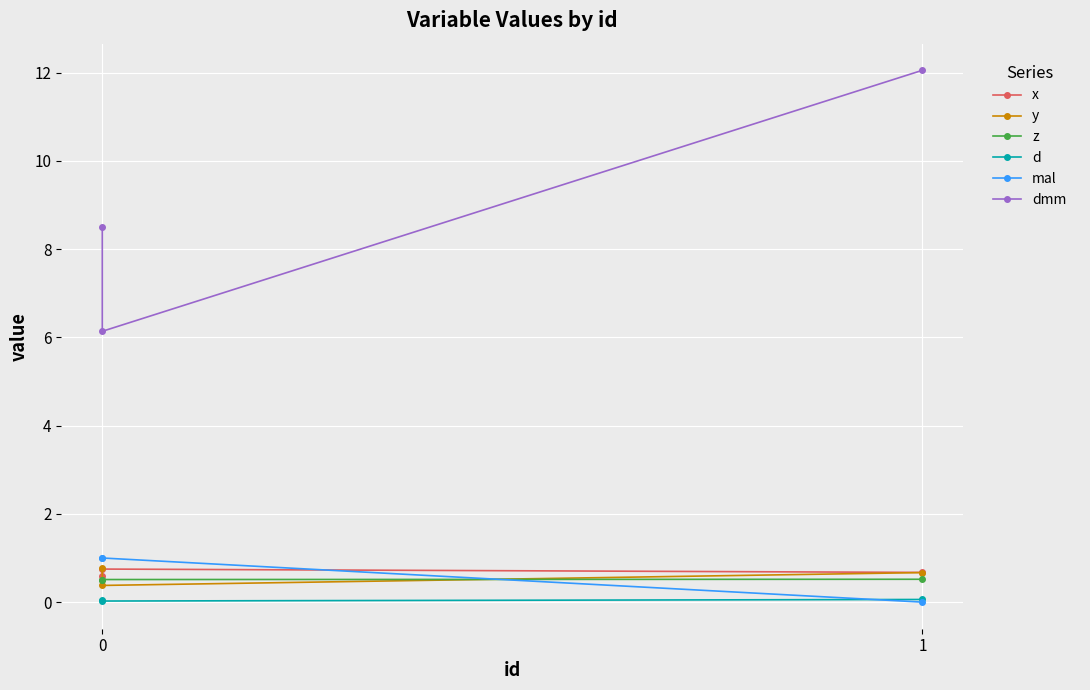

Which series has the largest range (max minus min)?

dmm